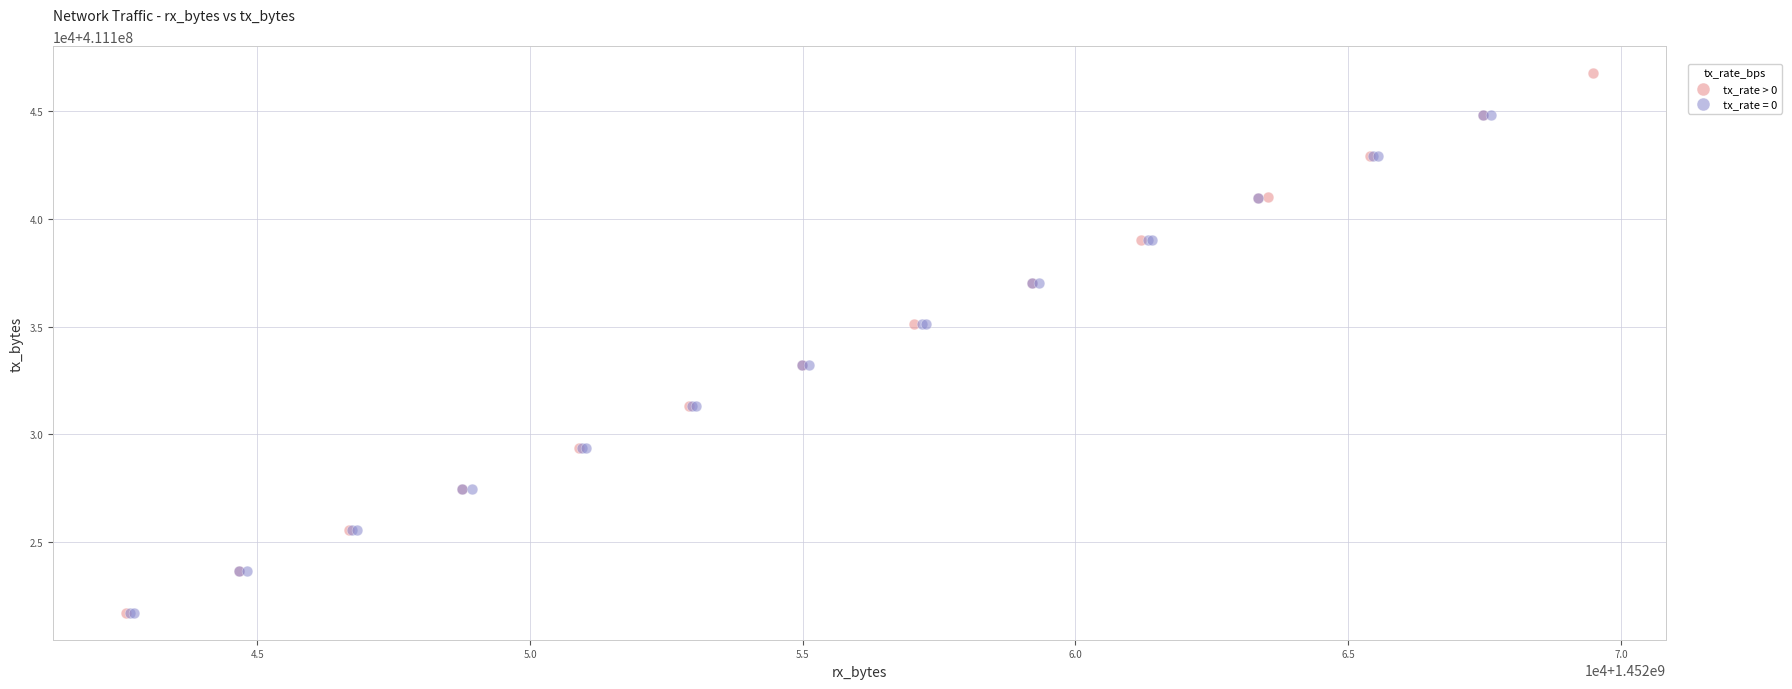

What are all the series names shown in the legend?

tx_rate > 0, tx_rate = 0